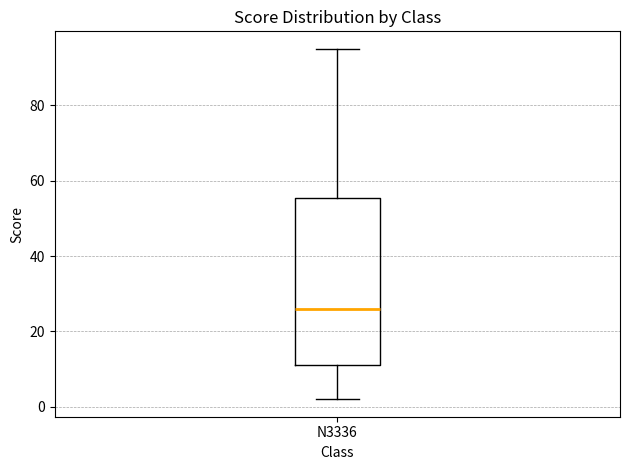

Where does the median line of the box for N3336 sit on the y-axis? The values are not printed on the chart, so give them approximately, as read against the axis.

26